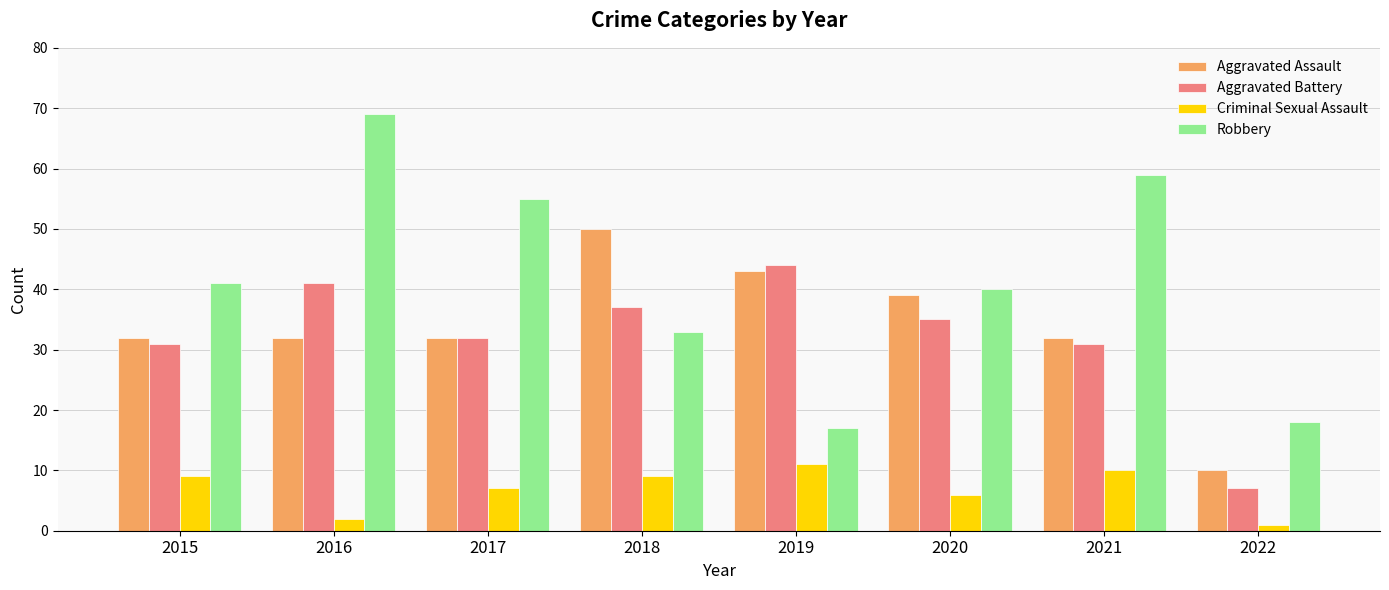

At which label does Criminal Sexual Assault reach its minimum?

2022